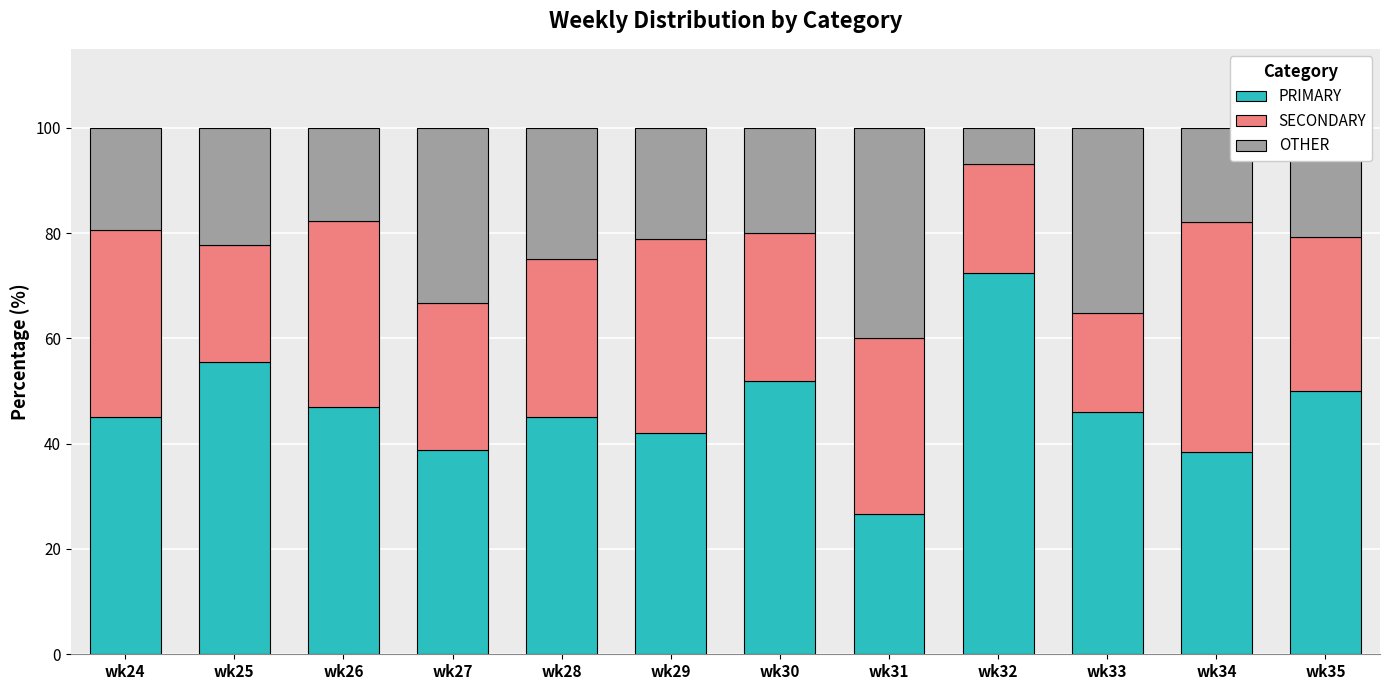

Is it true that PRIMARY equals 42.1 at wk29?

True